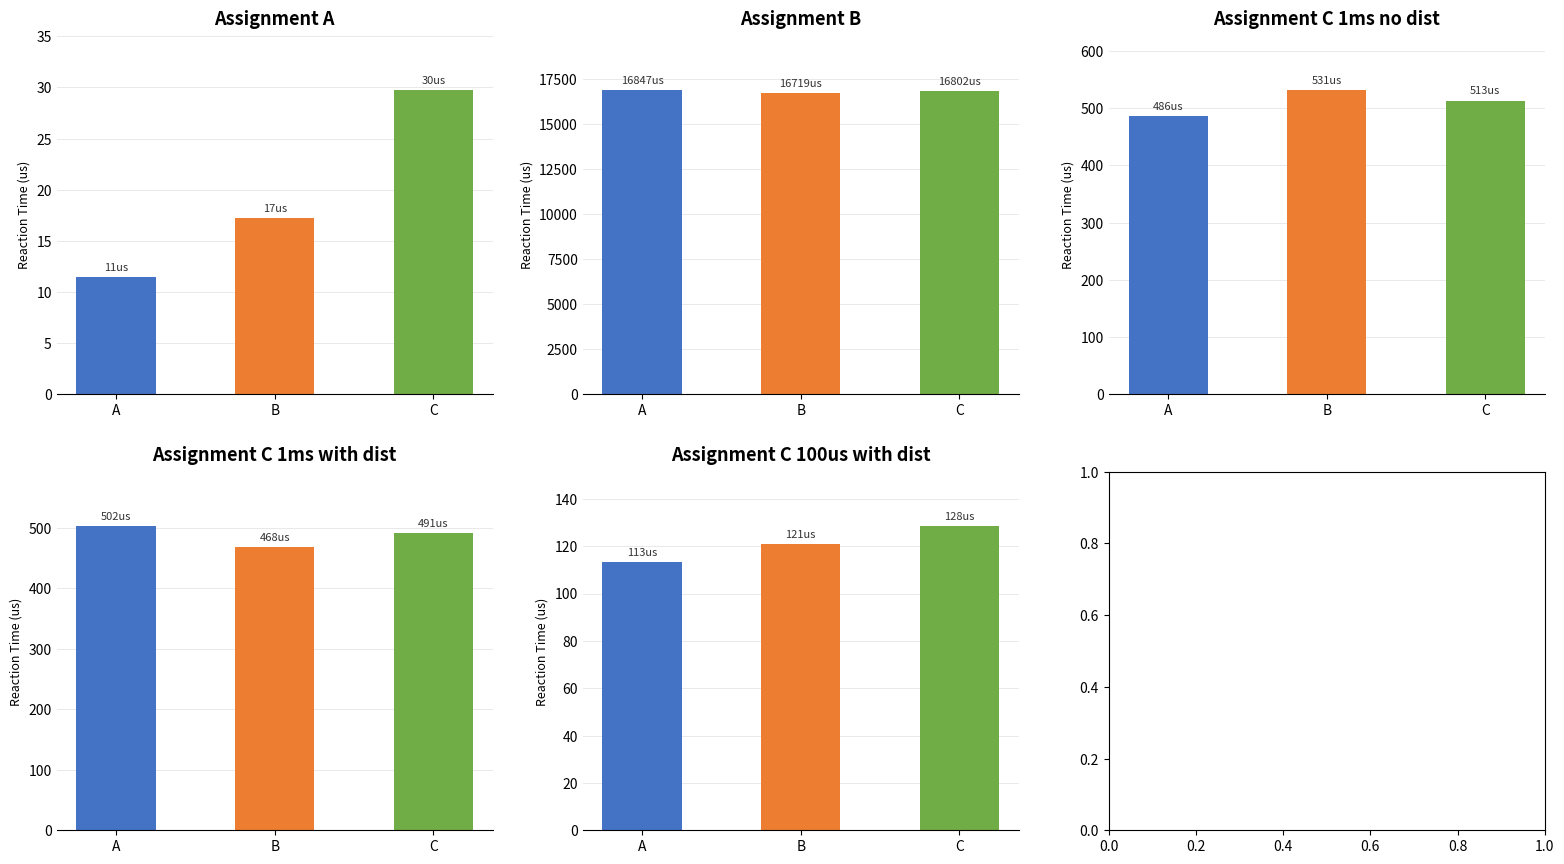

Between B and C, which is larger?

C